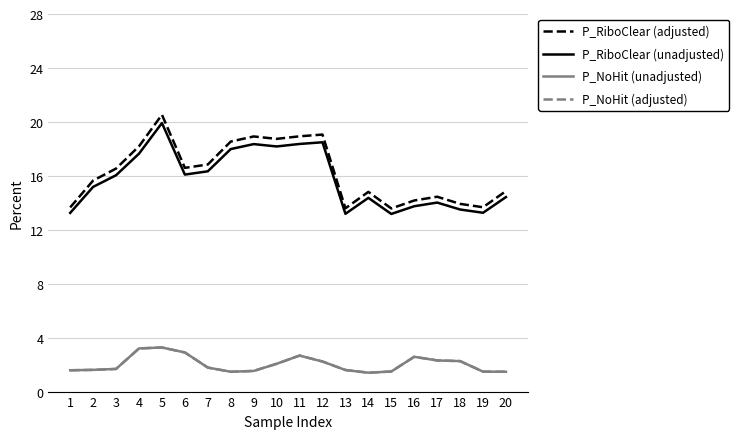

Does the chart display data point markers on the line(s)?

No